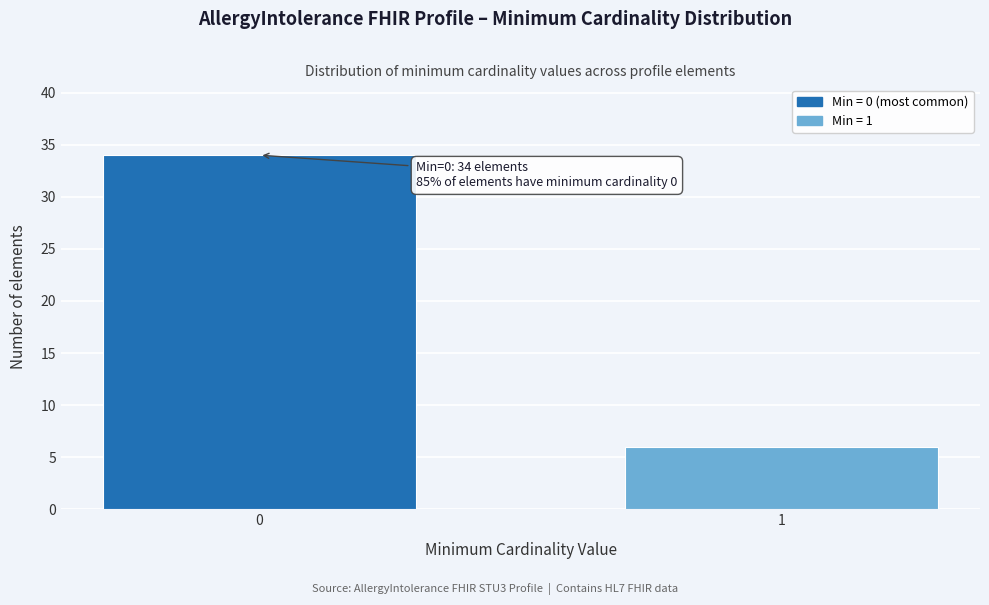

Reading left to right, extract all data points from this chart.

34	6